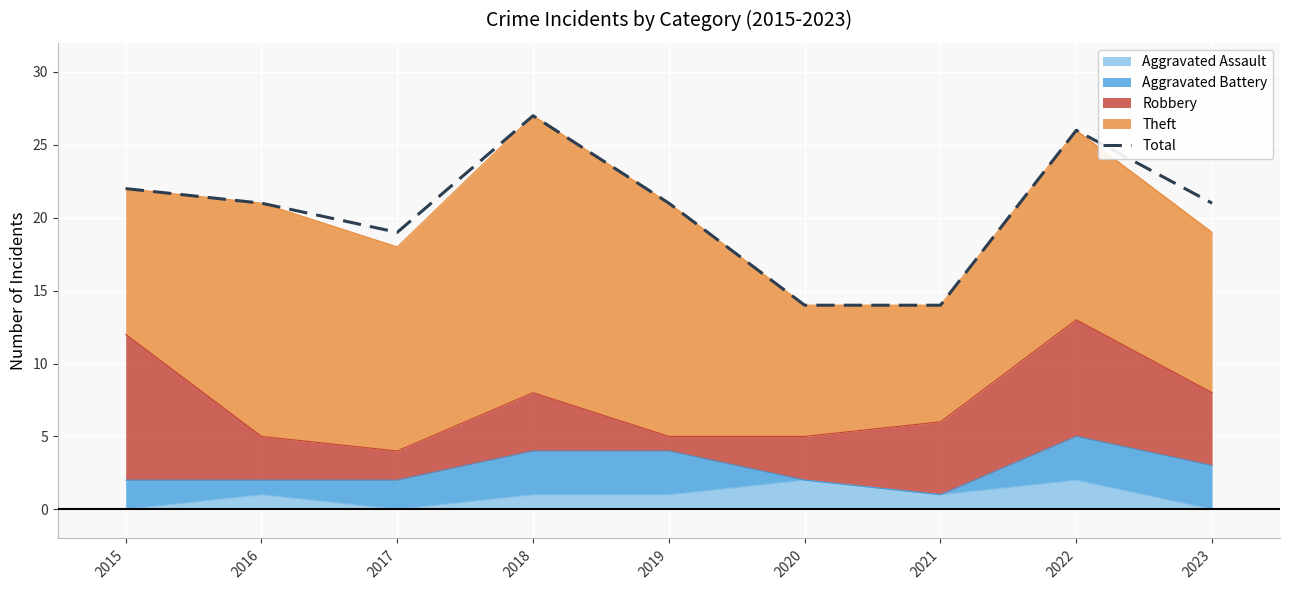

Which has a higher value, 2019 or 2015?

2015